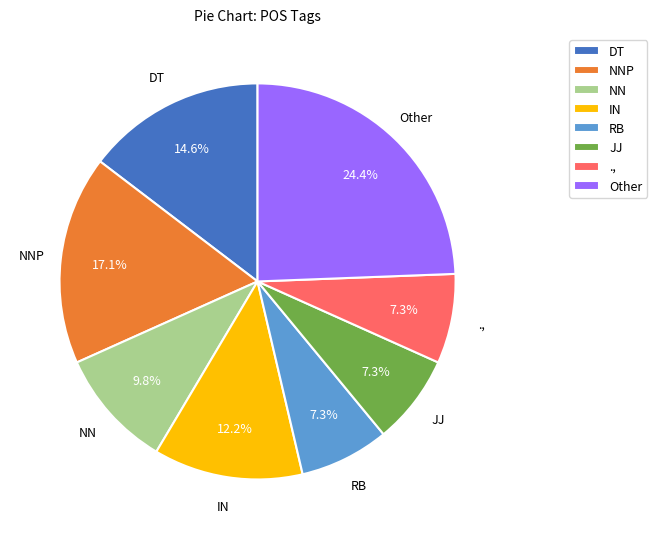

True or false: NNP accounts for 10% of the total.

False